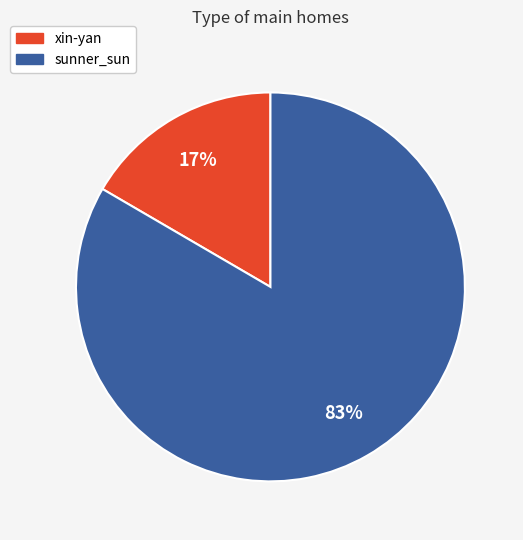

Do xin-yan and sunner_sun together represent more than half of the pie?

Yes